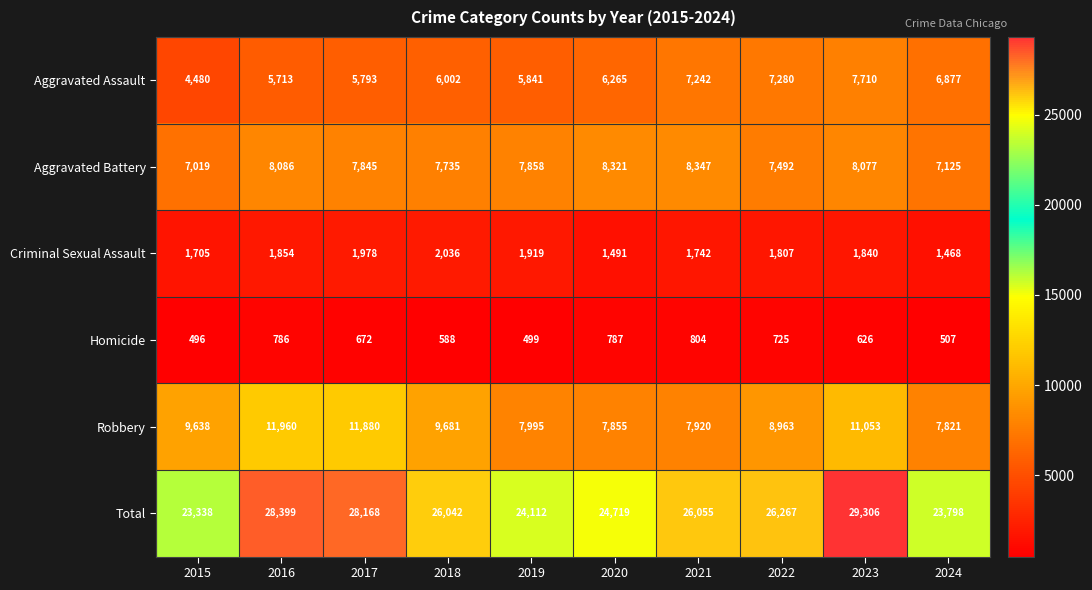

The Robbery series shows 4595 at 2020. True or false?

False